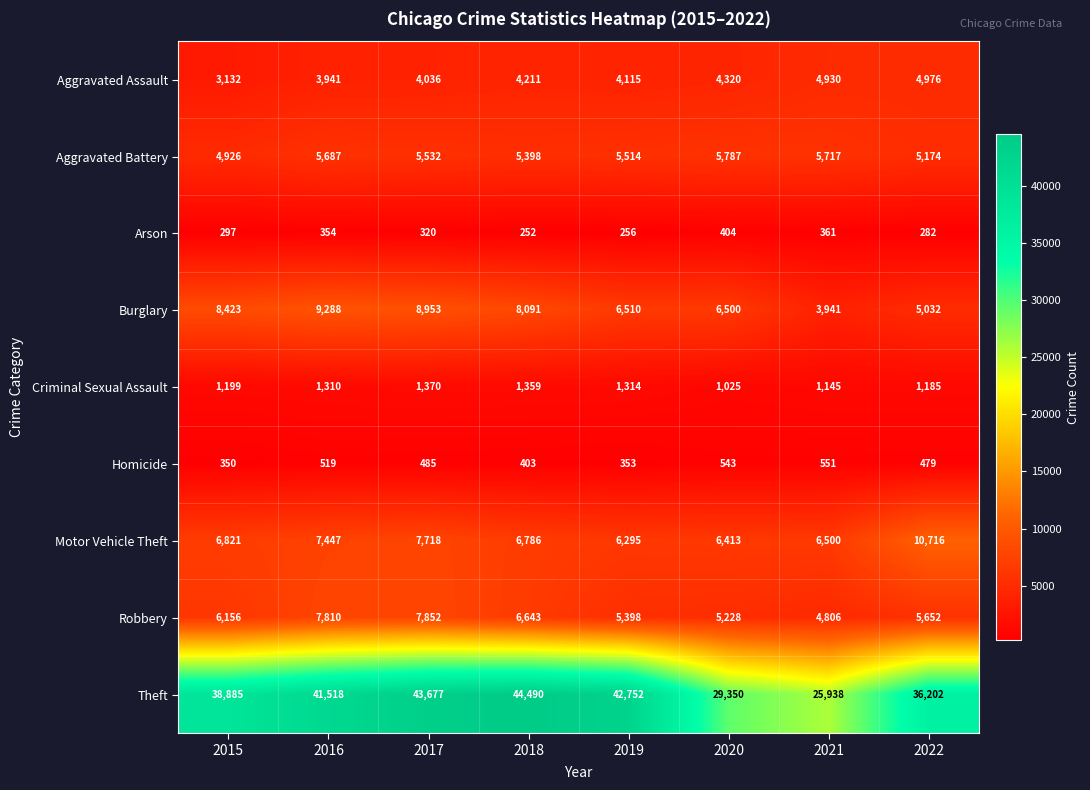

What is the sum of the Burglary values at 2020 and 2021?

10441